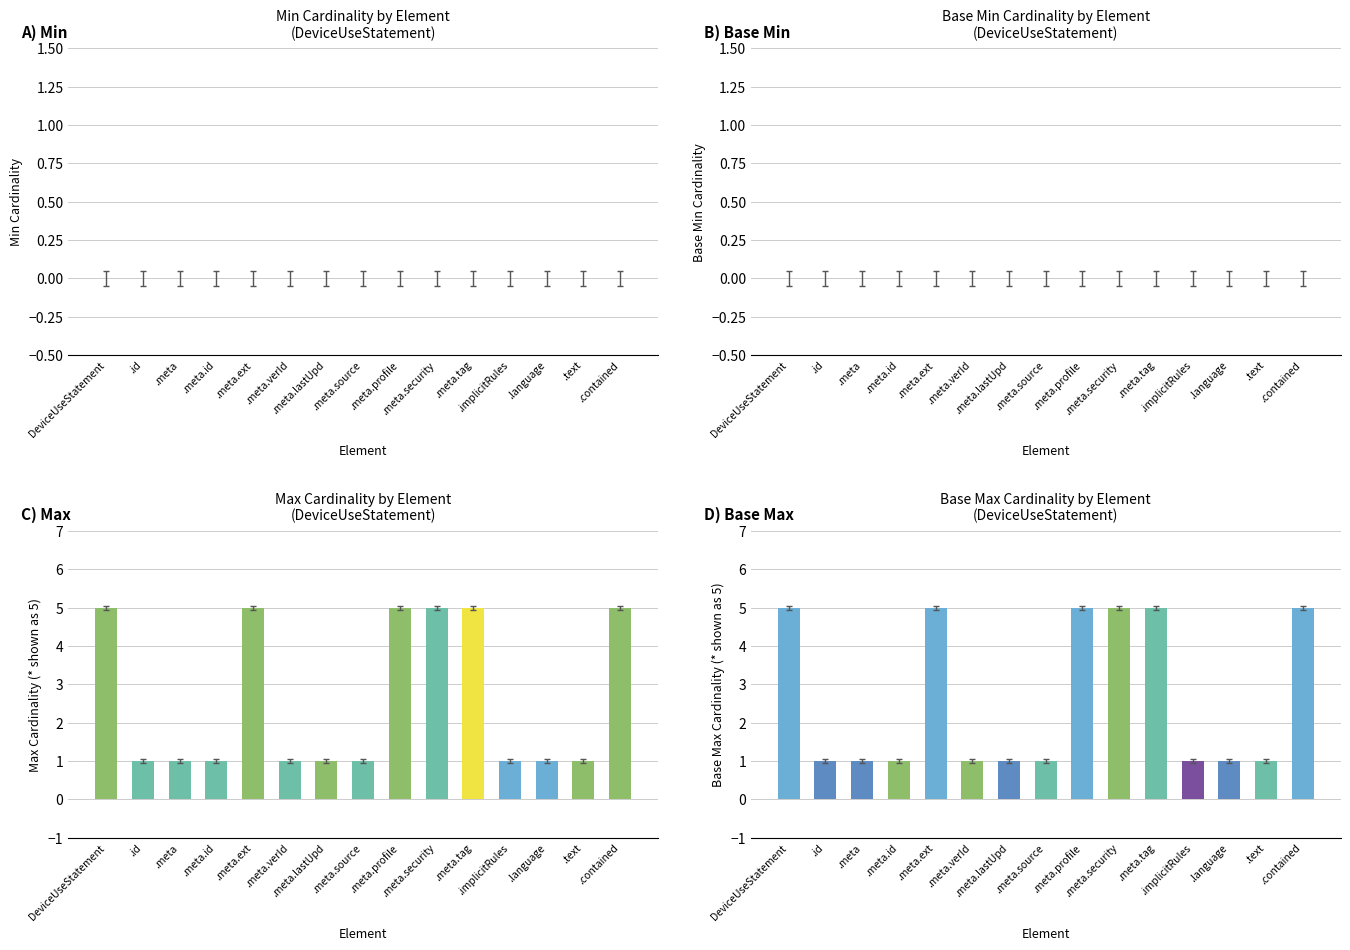

How many bars are there in total?

15